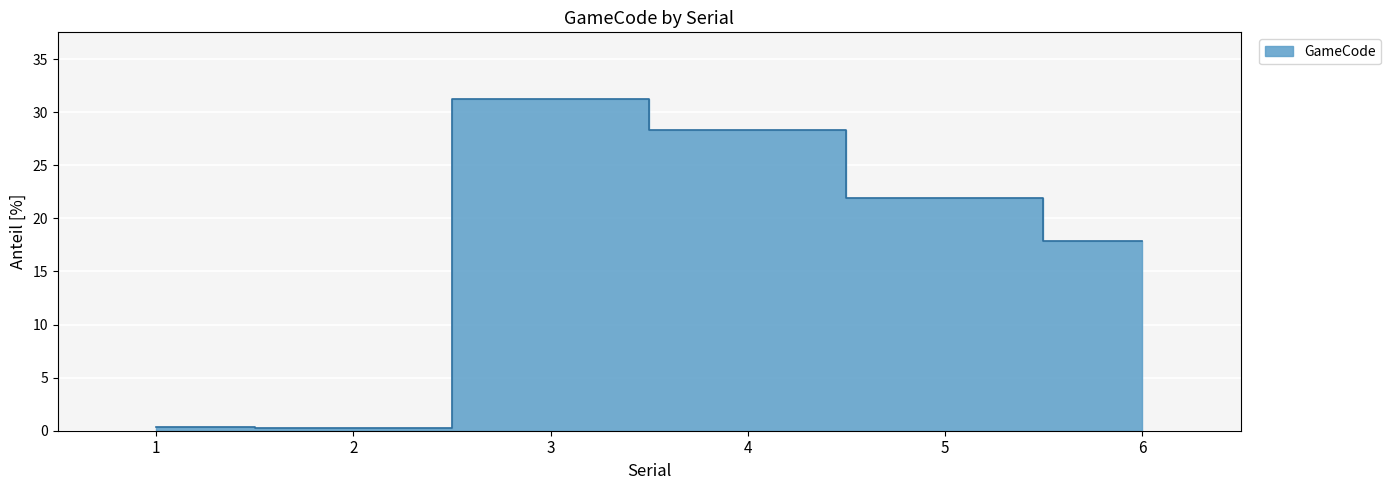

Reading left to right, list all the values displayed in this chart.

0.3	0.3	31.3	28.3	21.9	17.9